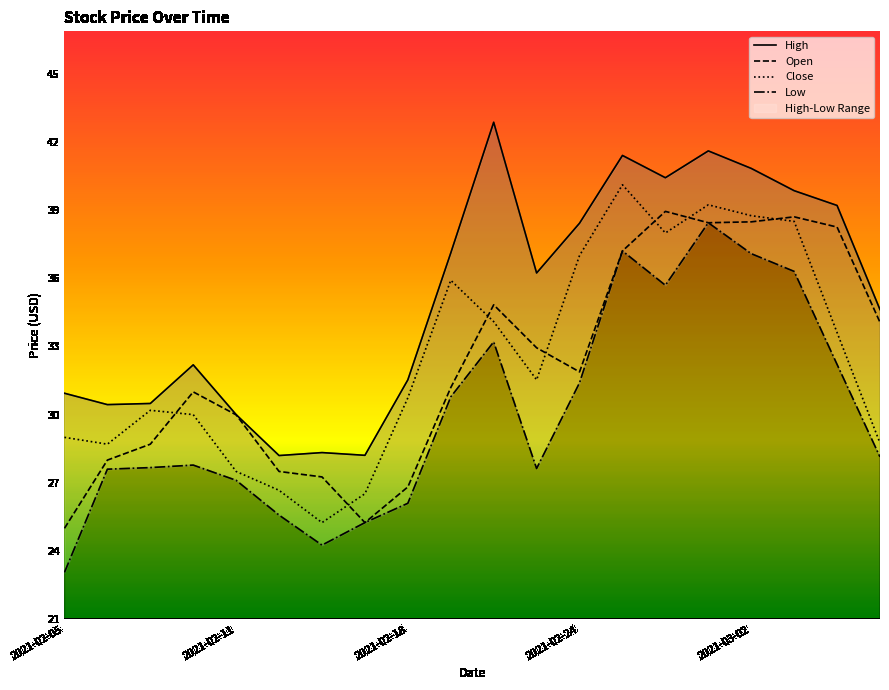

Which series has the largest range (max minus min)?

Low